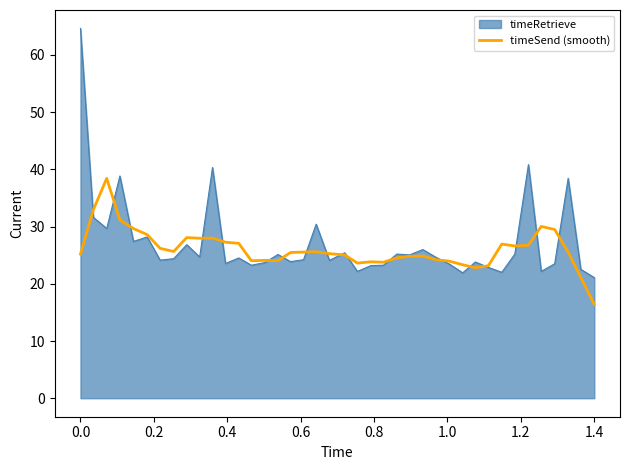

What is the maximum value for timeRetrieve?

64.6